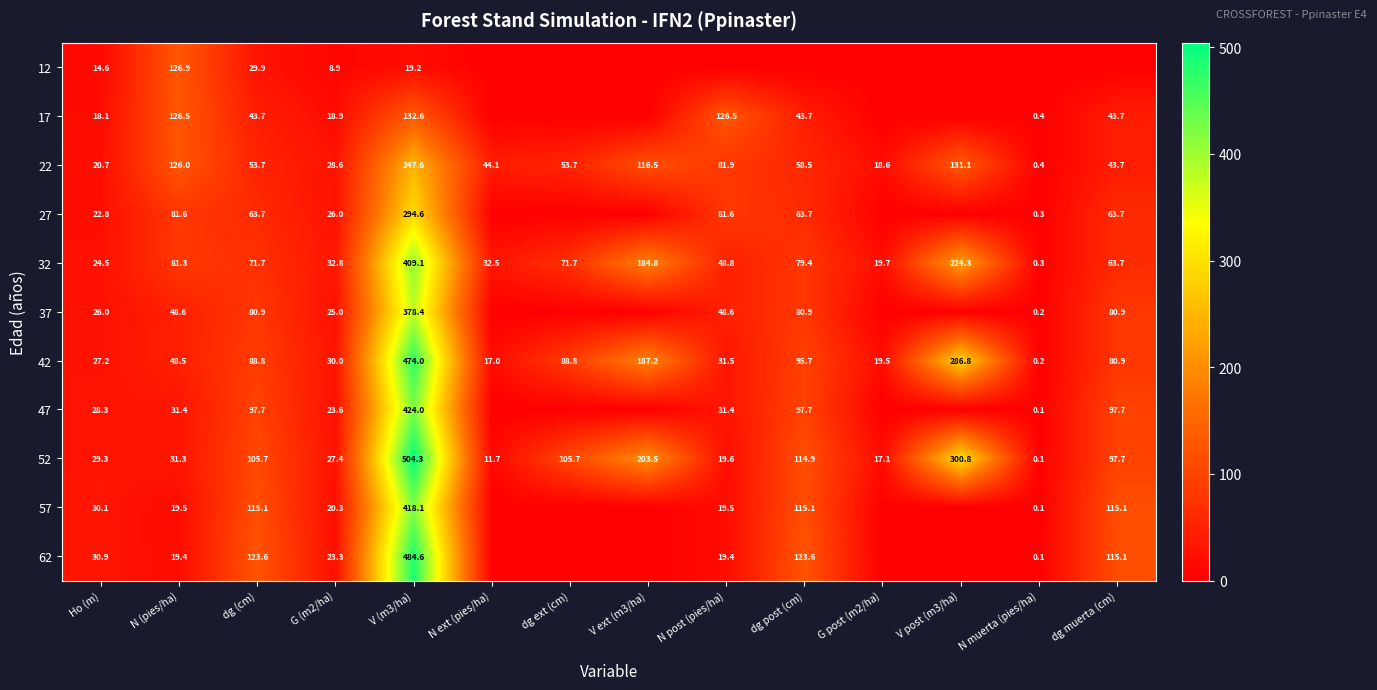

Which category has the lowest value in the 52 series?

N muerta (pies/ha)